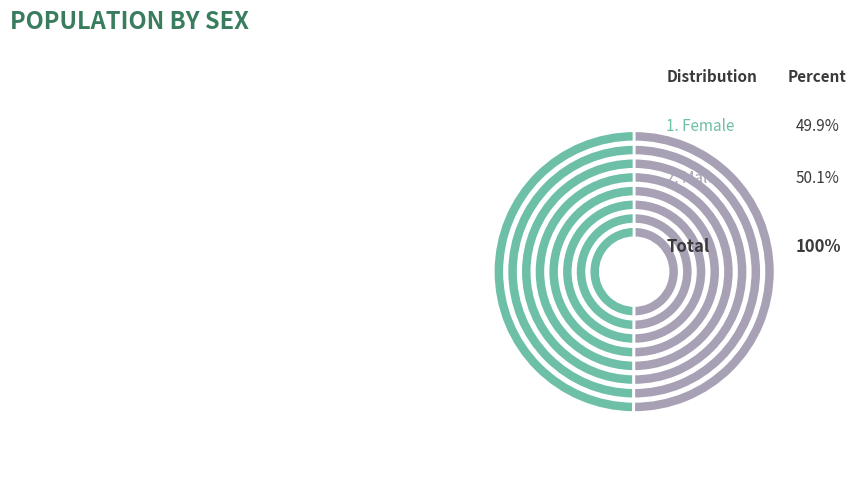

Rank the categories by value from highest to lowest.

Male, Female